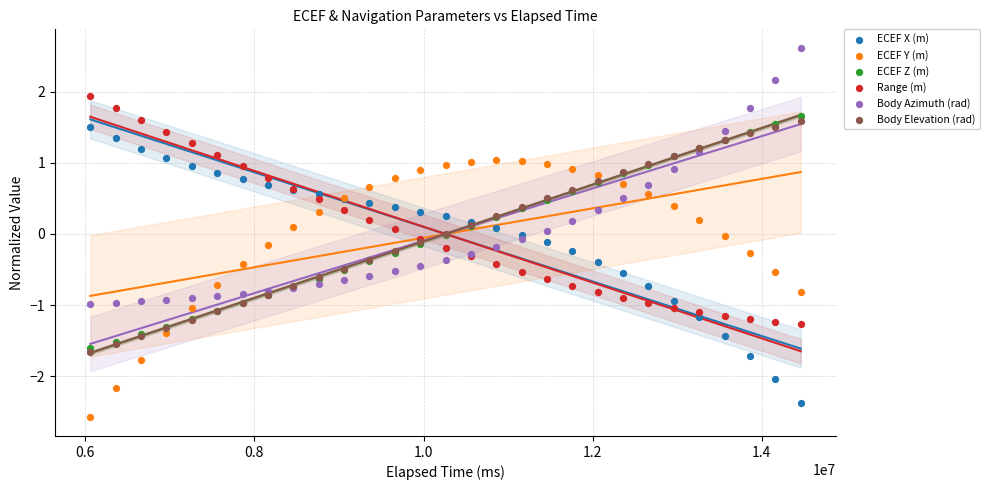

What are all the series names shown in the legend?

ECEF X (m), ECEF Y (m), ECEF Z (m), Range (m), Body Azimuth (rad), Body Elevation (rad)